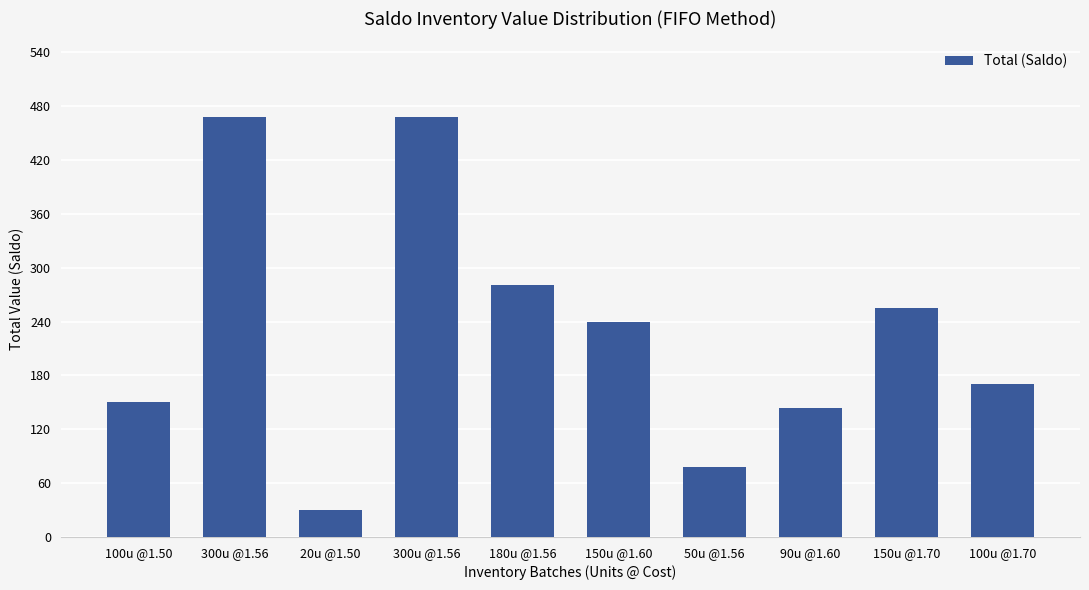

Reading left to right, what are all the values shown in this chart?

100u @1.50=150.0	300u @1.56=468.0	20u @1.50=30.0	300u @1.56=468.0	180u @1.56=280.8	150u @1.60=240.0	50u @1.56=78.0	90u @1.60=144.0	150u @1.70=255.0	100u @1.70=170.0